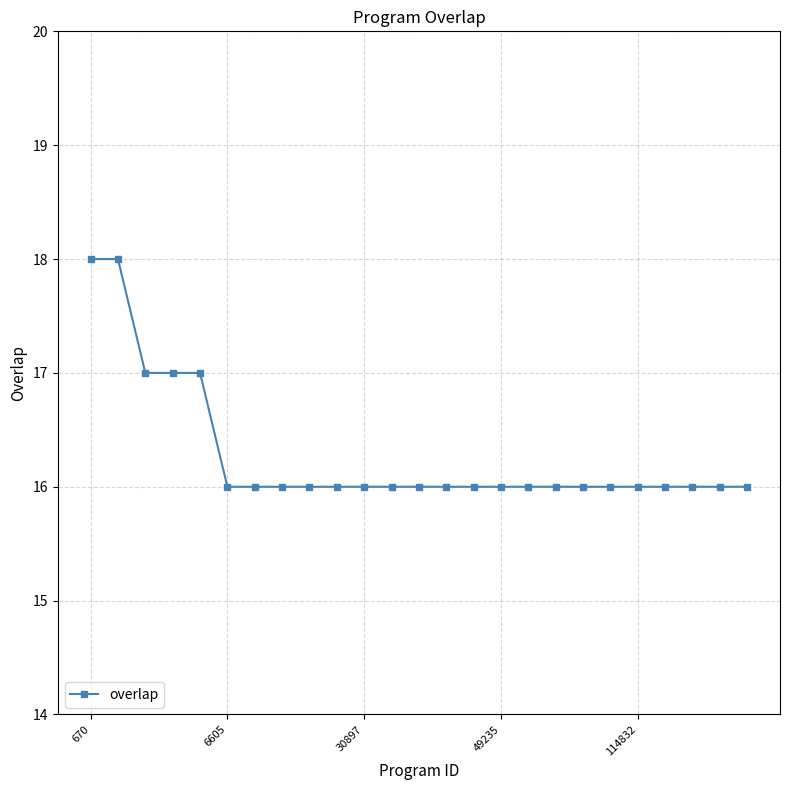

What is the value of the 12th point from the left?

16